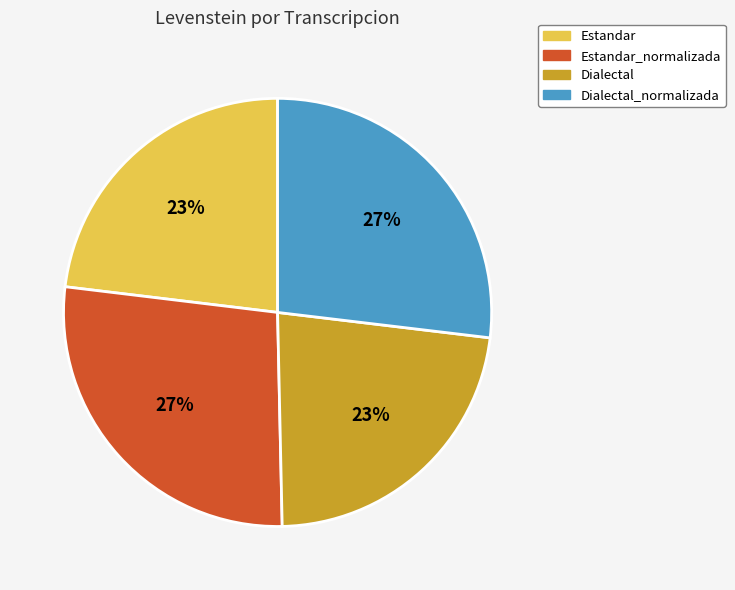

Does any single category account for the majority?

No